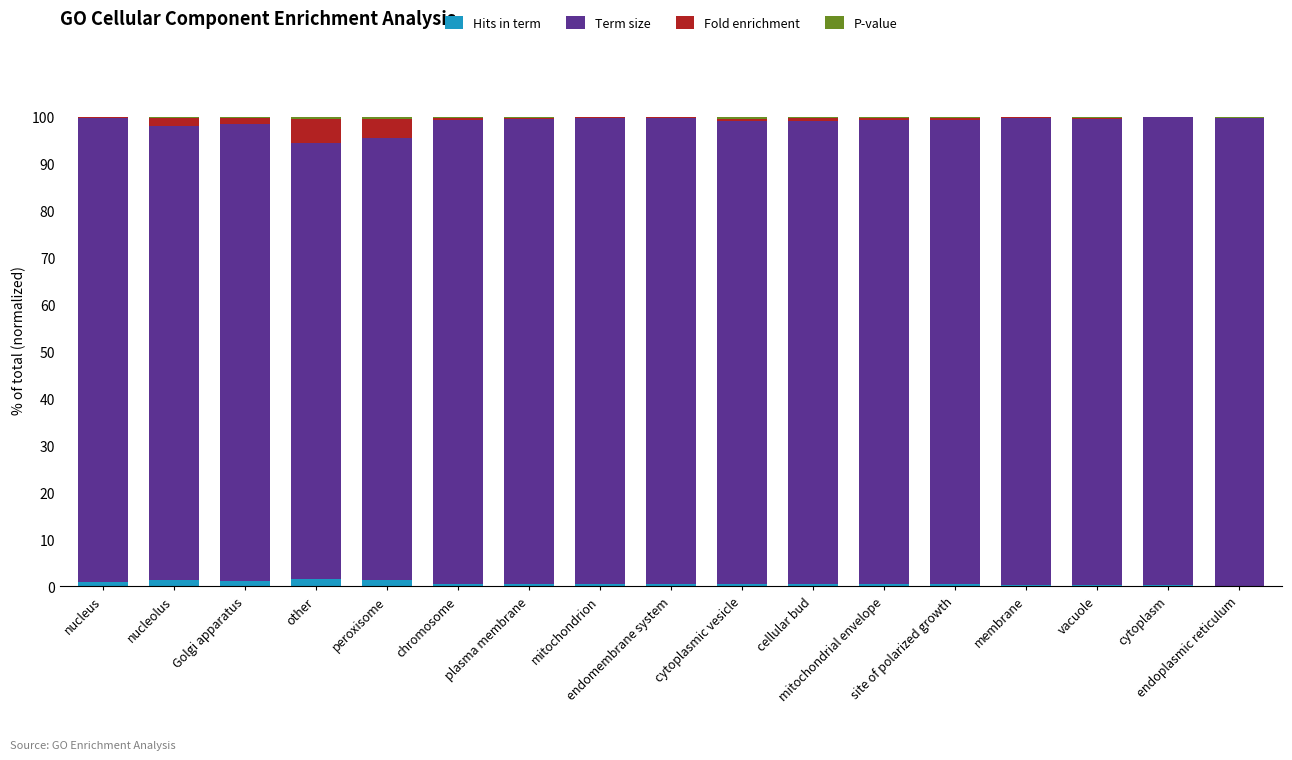

Read the Hits in term value at chromosome.

0.6